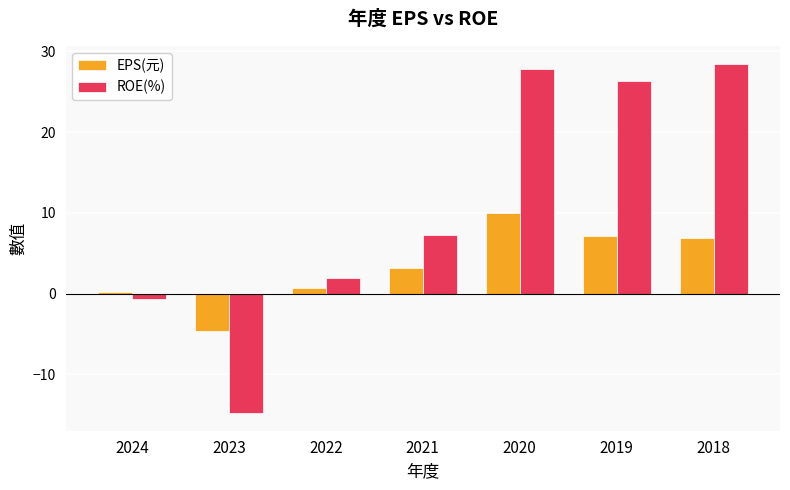

List the series in order of their peak value, lowest first.

EPS(元), ROE(%)